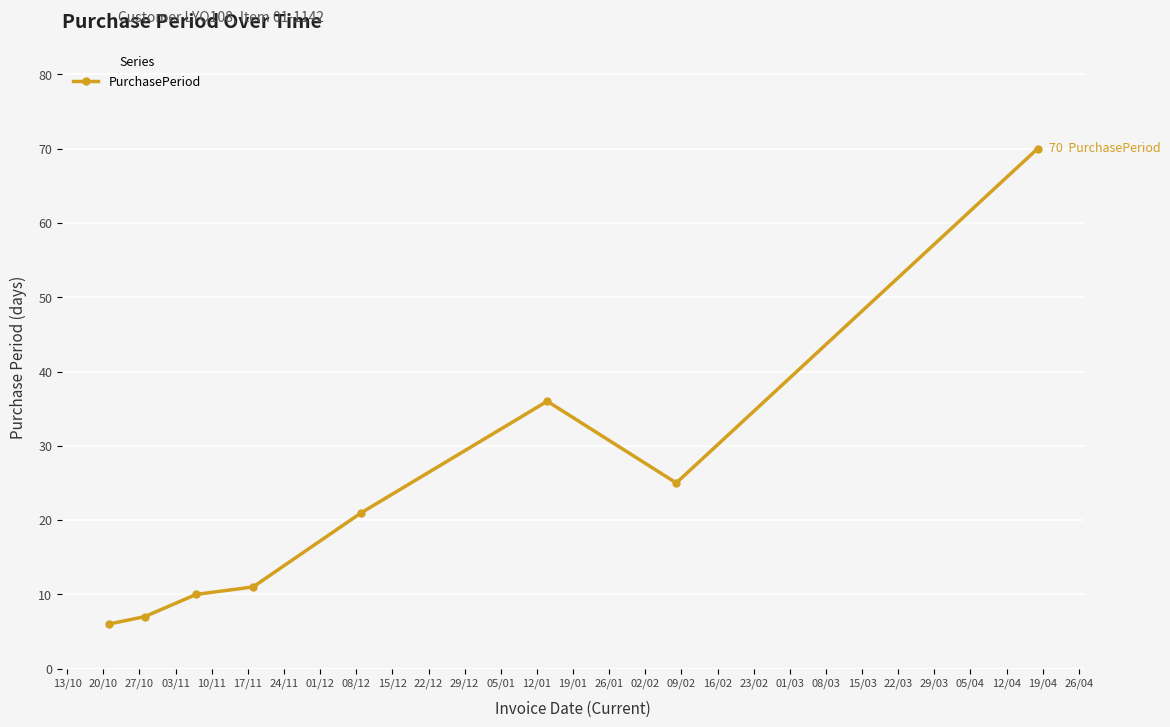

How many lines are shown in the chart?

1